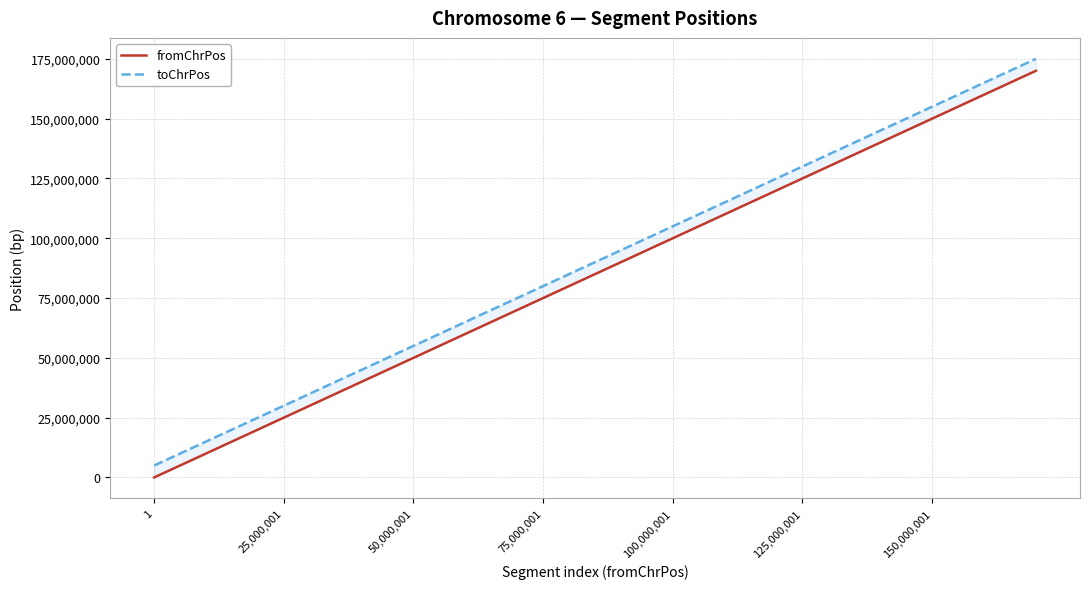

What is the value of the toChrPos point at the 31st from the left?

155000001